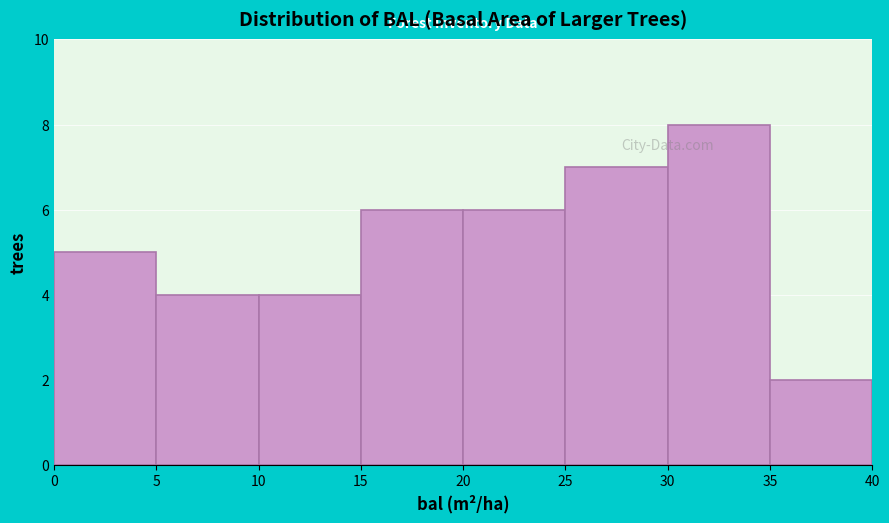

Reading left to right, list every bar in this chart as the range it spans on the x-axis followed by its height. The values are not printed on the chart, so give them approximately, as read against the axis.

0 to 5: 5
5 to 10: 4
10 to 15: 4
15 to 20: 6
20 to 25: 6
25 to 30: 7
30 to 35: 8
35 to 40: 2